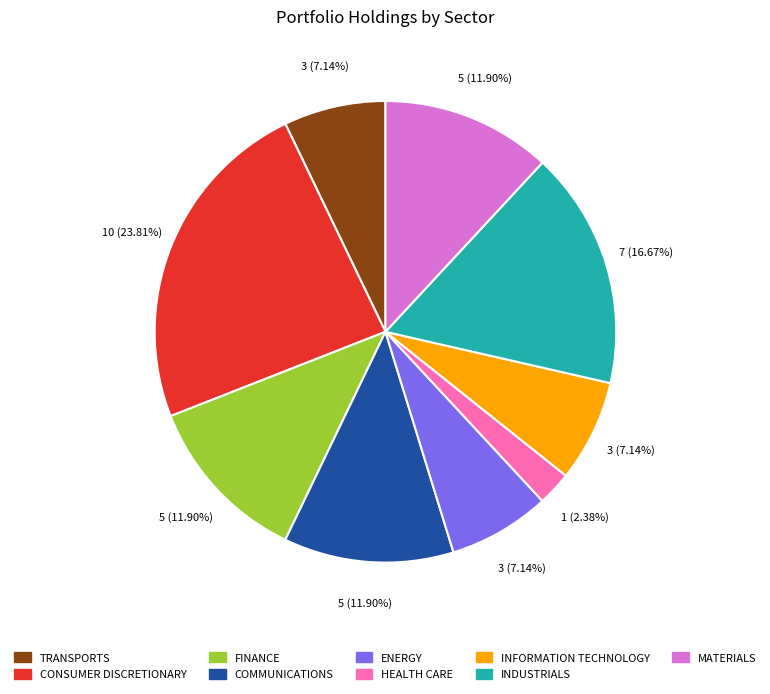

The HEALTH CARE slice represents 2% of the pie. True or false?

True